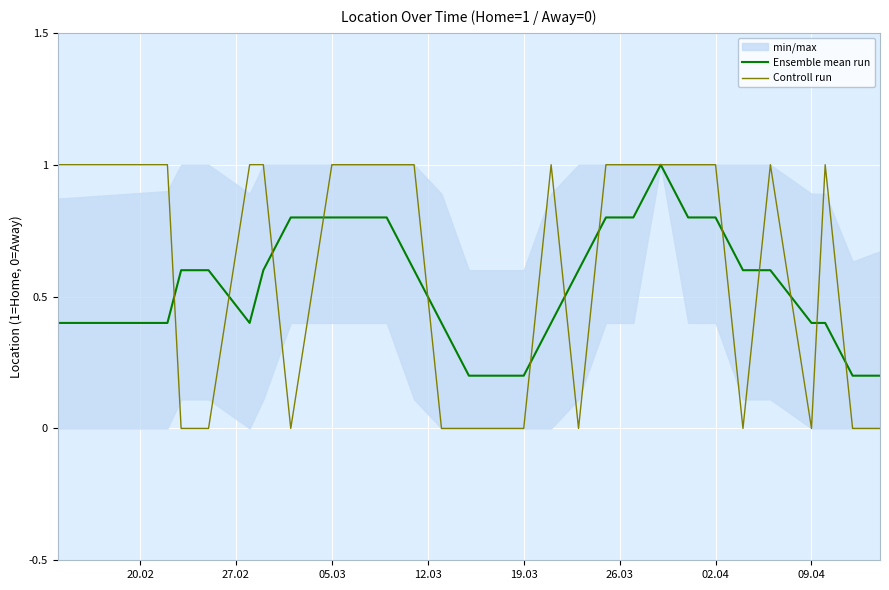

Count the Ensemble mean run values in the range 0 to 1.

28